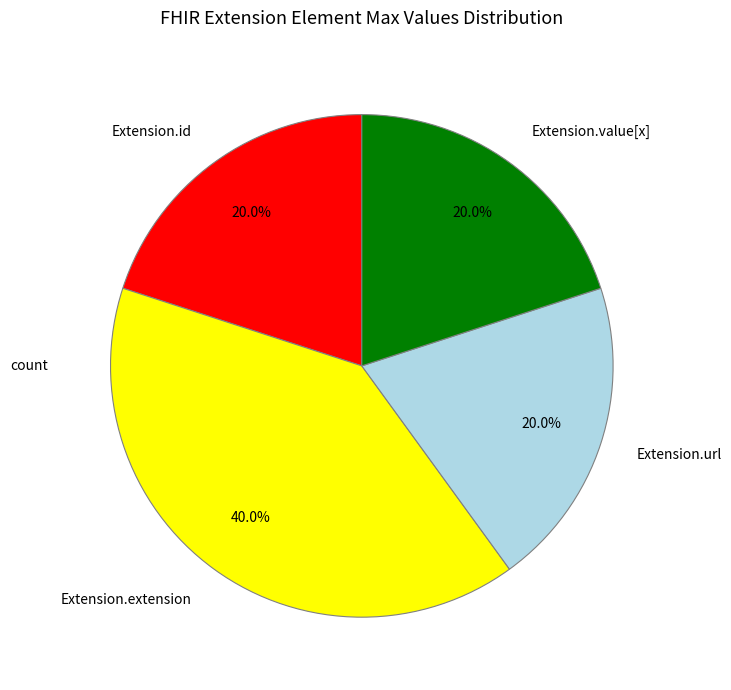

Which slice is the largest?

Extension.extension